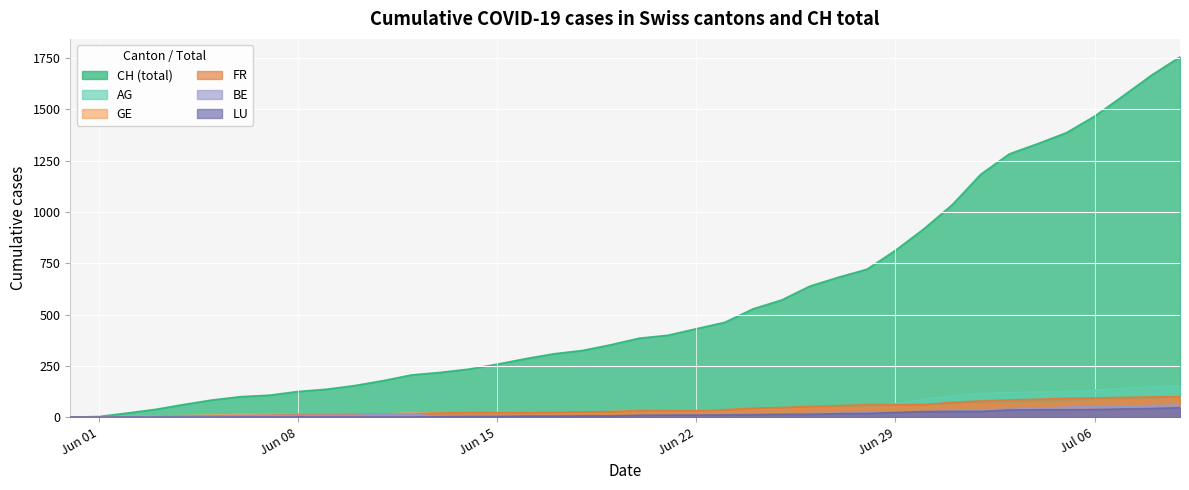

How many lines are shown in the chart?

6